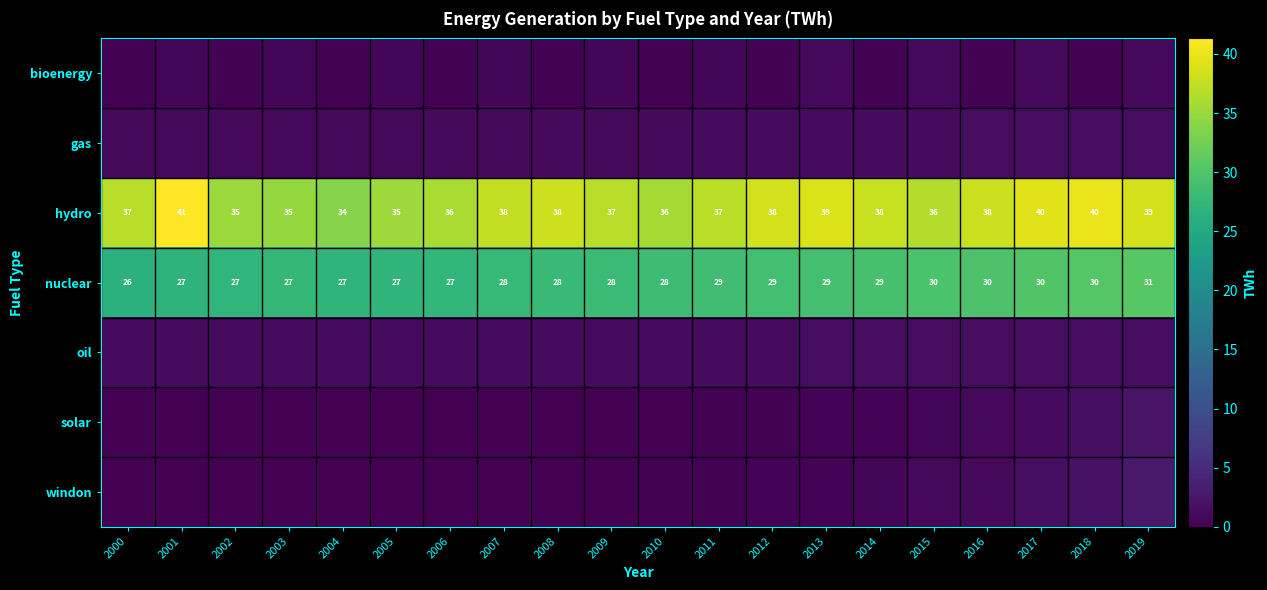

Rank the series at 2004 from highest to lowest value.

hydro, nuclear, oil, gas, bioenergy, solar, windon